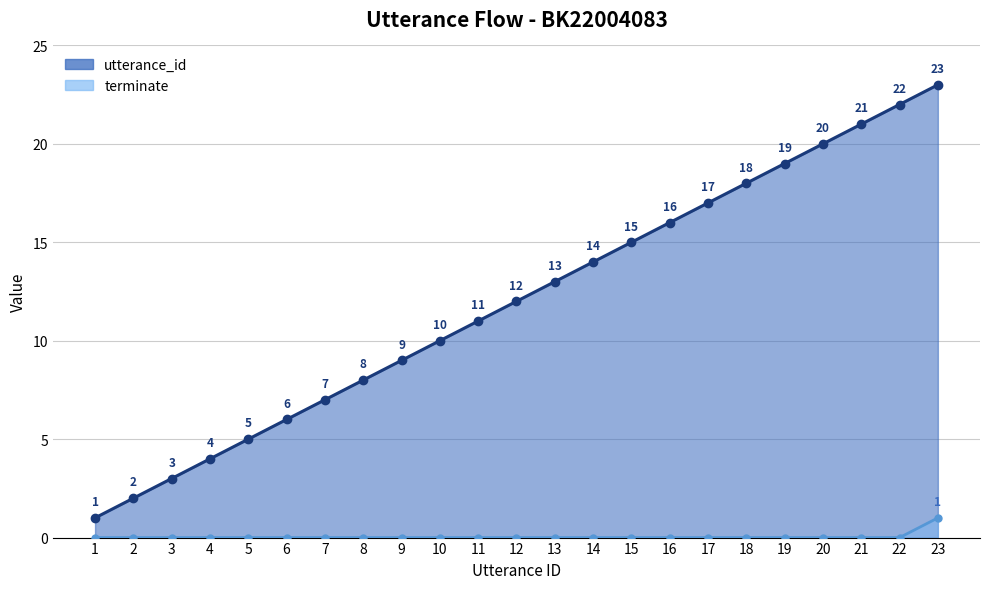

What is the minimum value for utterance_id?

1